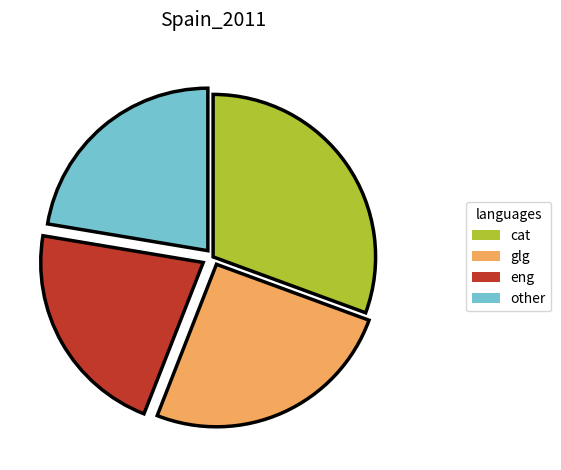

How many slices are in this pie chart?

4